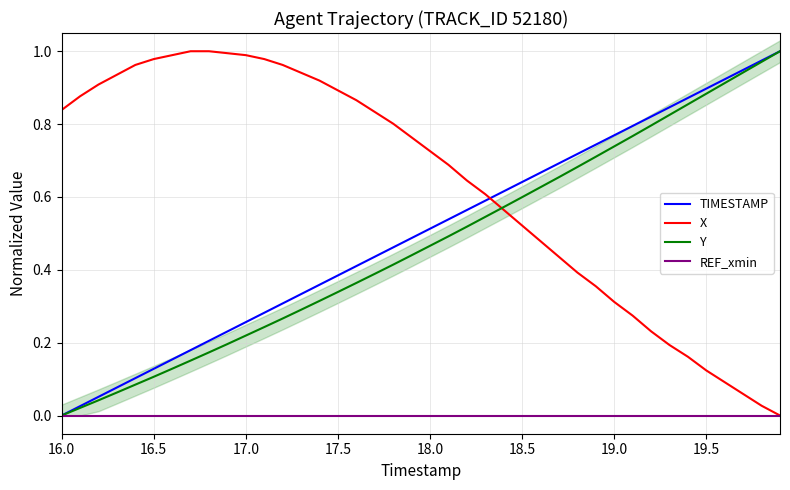

After their last crossing, which series has the higher values: TIMESTAMP or X?

TIMESTAMP